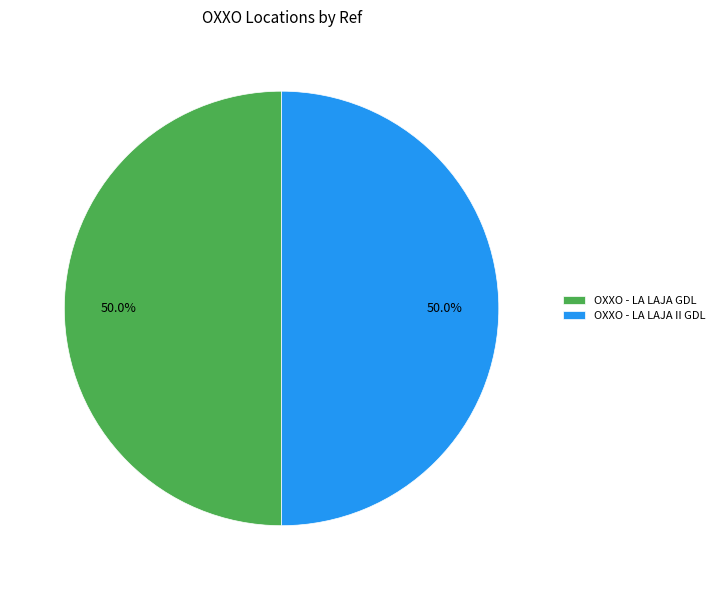

What is the ratio of the value at OXXO - LA LAJA II GDL to the value at OXXO - LA LAJA GDL?

1.0